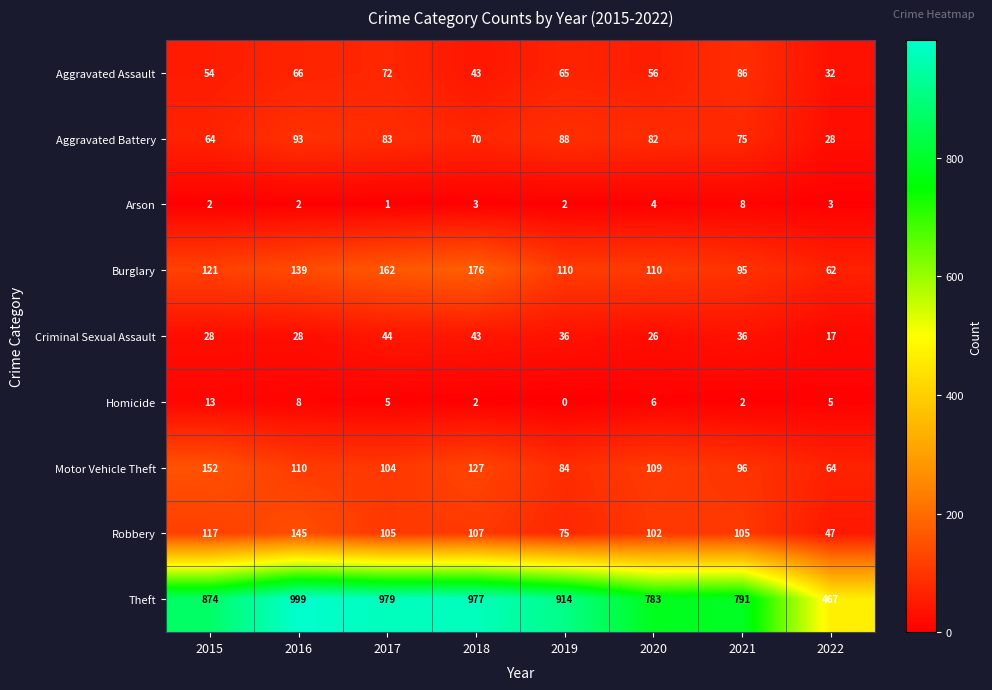

List the series in order of their peak value, lowest first.

Arson, Homicide, Criminal Sexual Assault, Aggravated Assault, Aggravated Battery, Robbery, Motor Vehicle Theft, Burglary, Theft